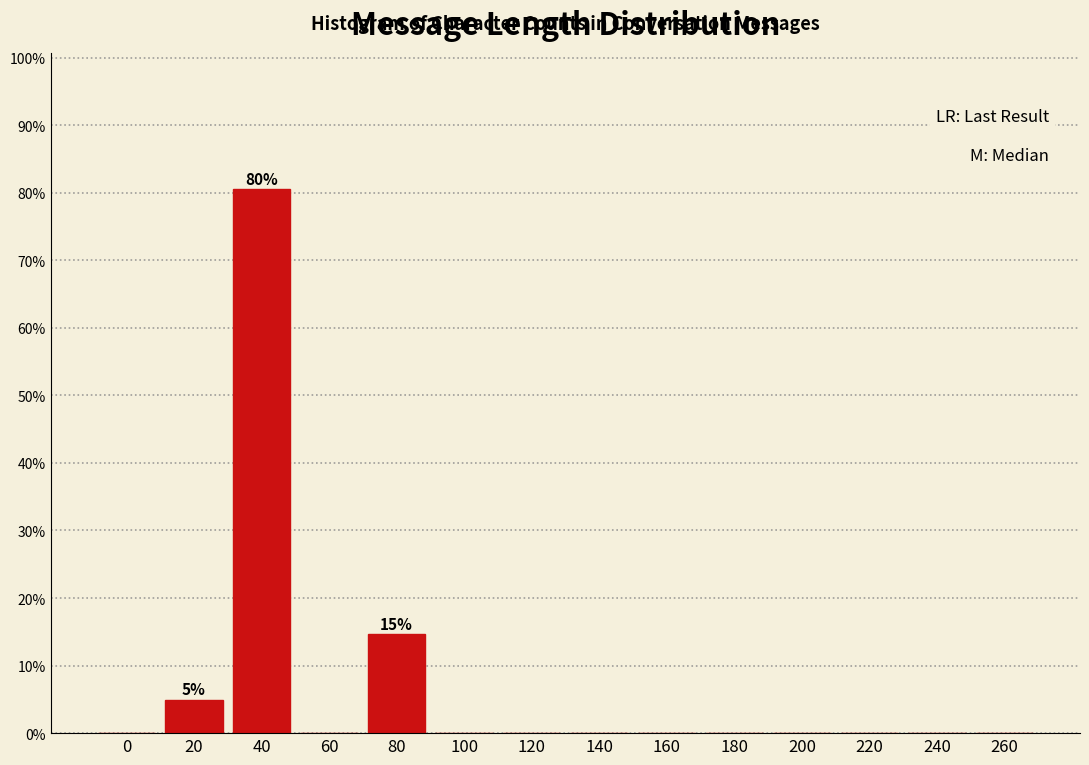

Reading left to right, what are all the values shown in this chart?

0=0.0	20=4.9	40=80.5	60=0.0	80=14.6	100=0.0	120=0.0	140=0.0	160=0.0	180=0.0	200=0.0	220=0.0	240=0.0	260=0.0